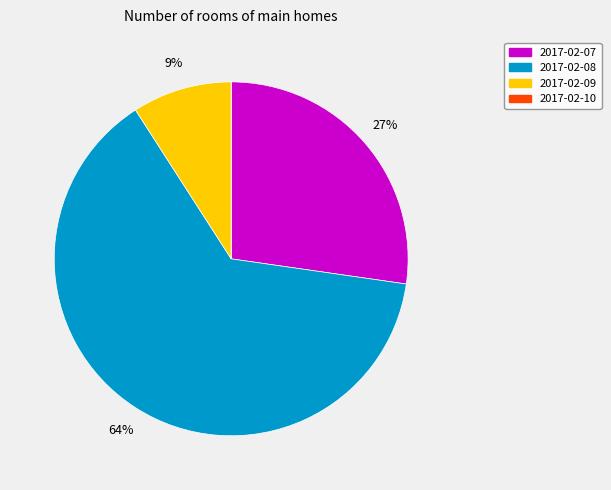

Which category has the biggest portion of the pie?

2017-02-08